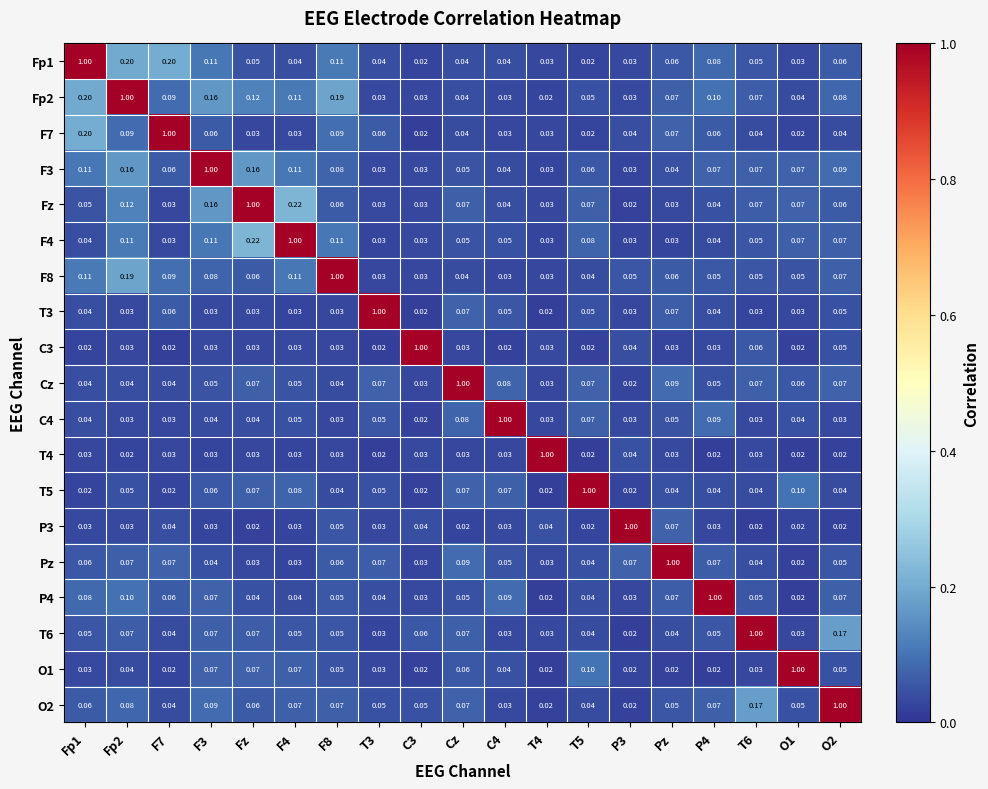

Is the value of T3 at Fz greater than the value of Fp2 at O1?

No